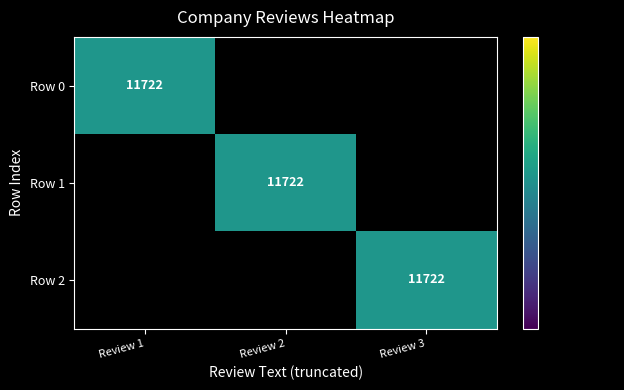

Is it true that Row 2 equals 11722 at Review 3?

True